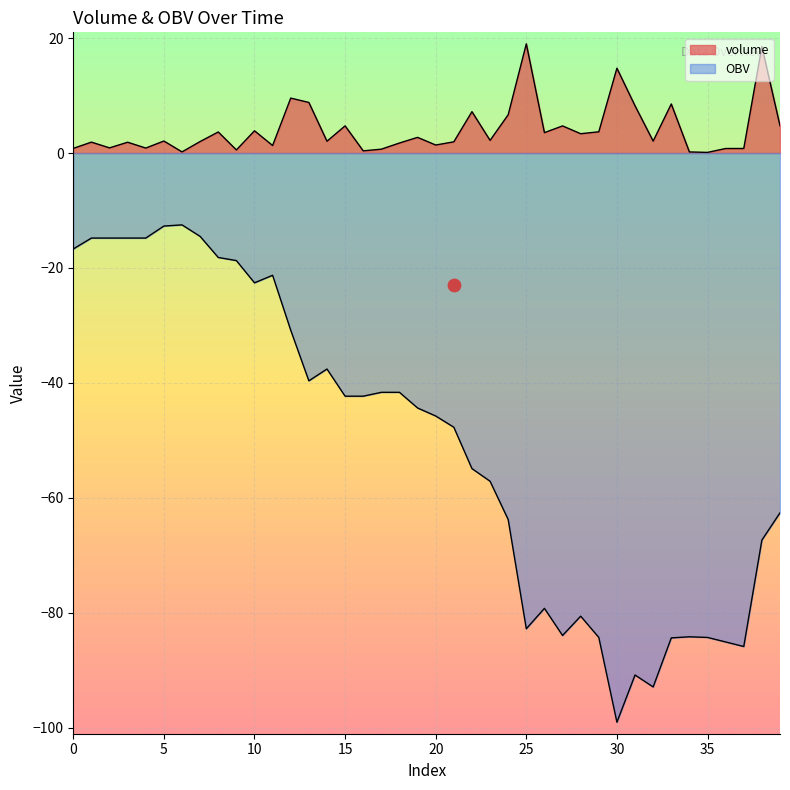

Which series has the largest Y range (max minus min)?

OBV